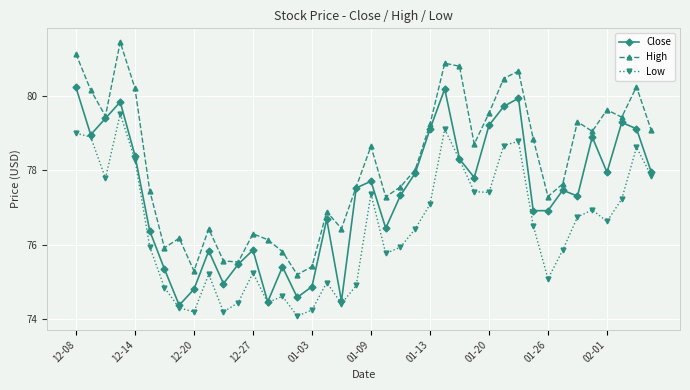

Which series has the largest range (max minus min)?

High